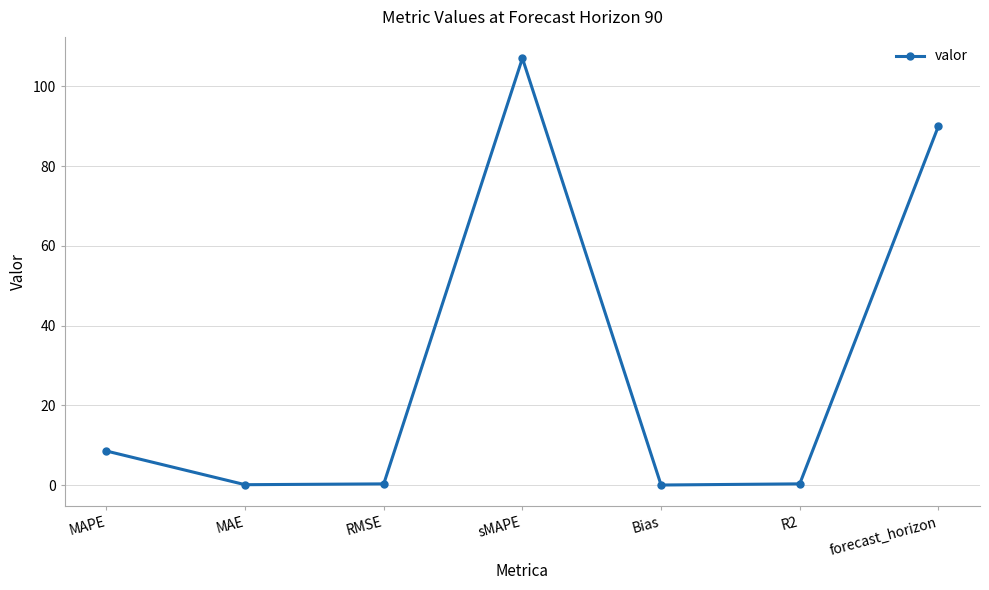

What is the difference between the second highest and second lowest values?

89.9